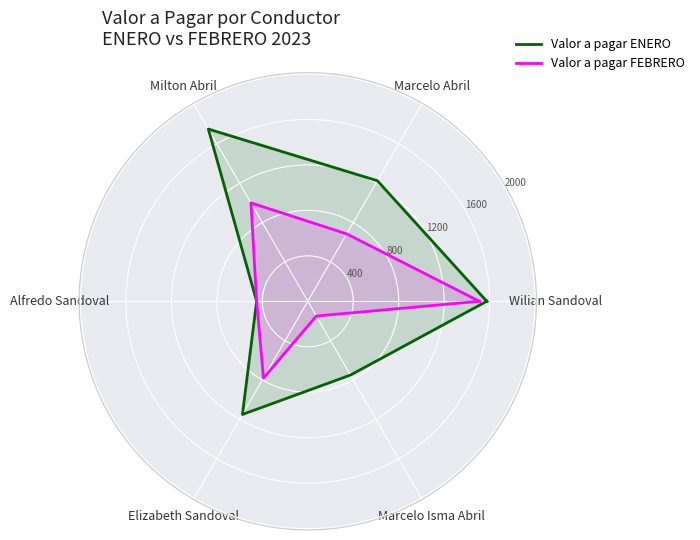

What is the difference between the Valor a pagar FEBRERO values at Marcelo Abril and Wilian Sandoval?

825